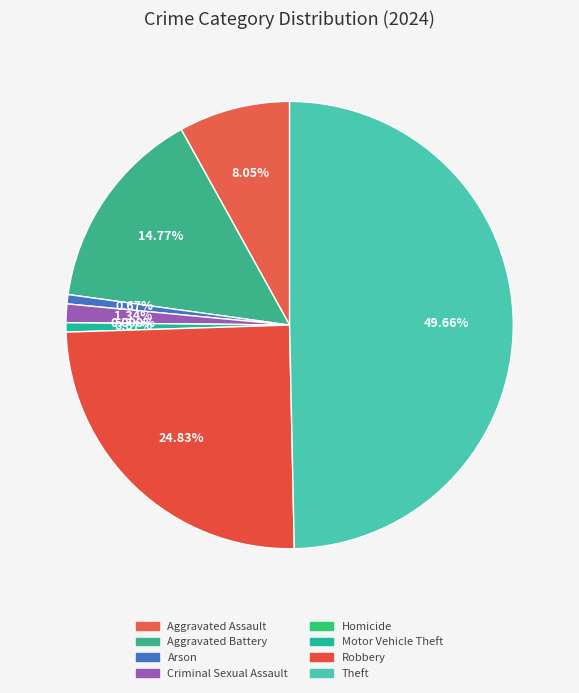

To the nearest percent, what is the average slice percentage?

12%